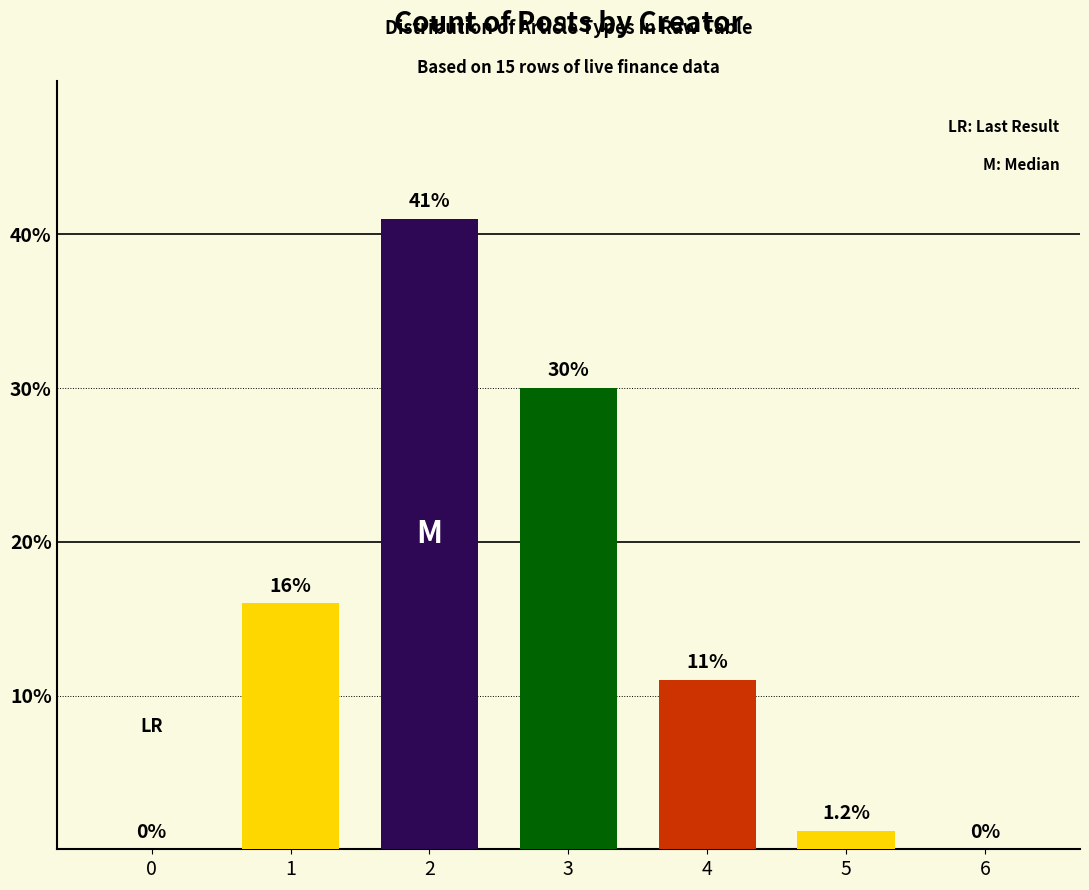

Does the chart contain stacked bars?

No